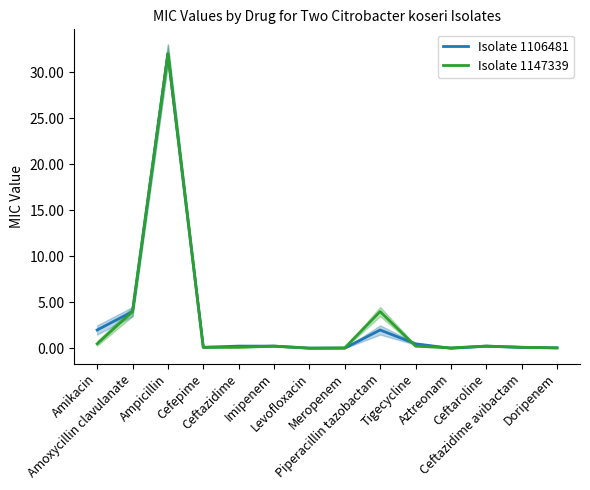

How many interior local peaks does the Isolate 1147339 series have?

4